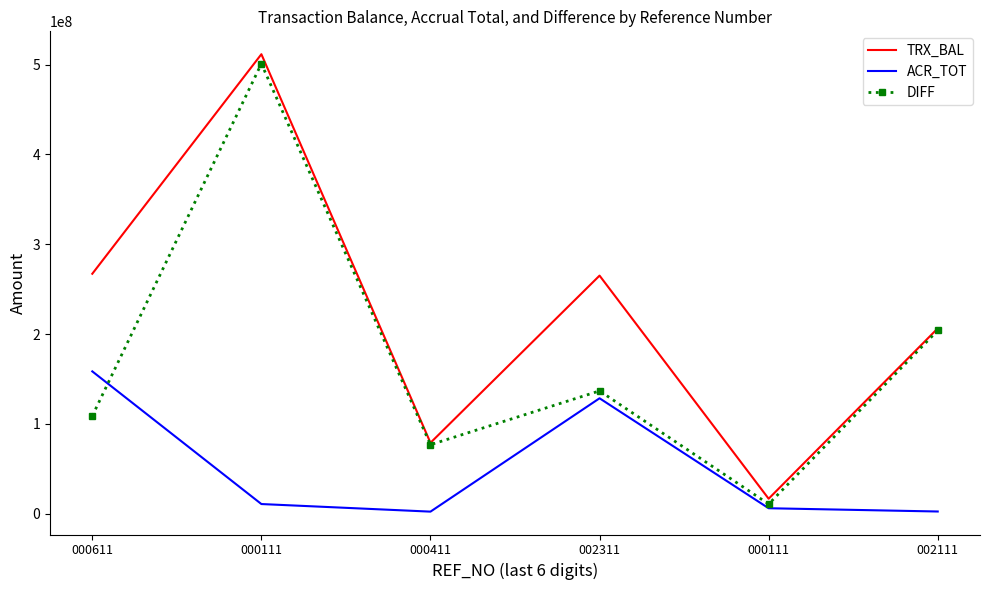

What is the maximum value shown in the chart?

511693799.2